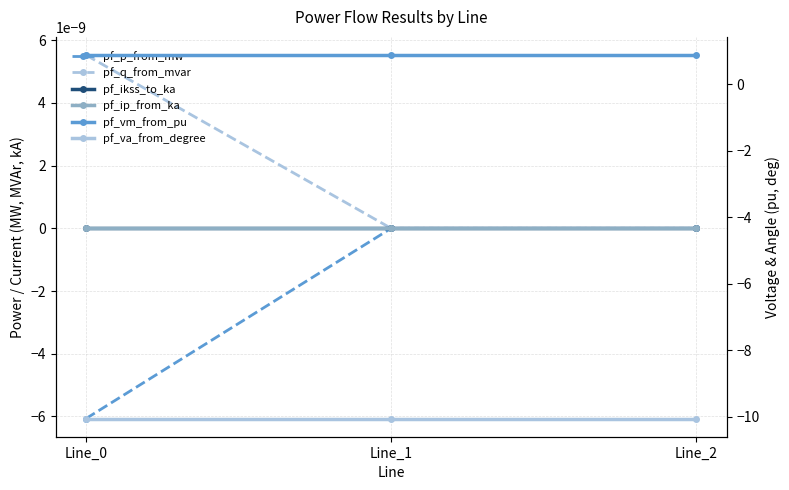

Which label corresponds to the smallest value in the chart?

Line_0